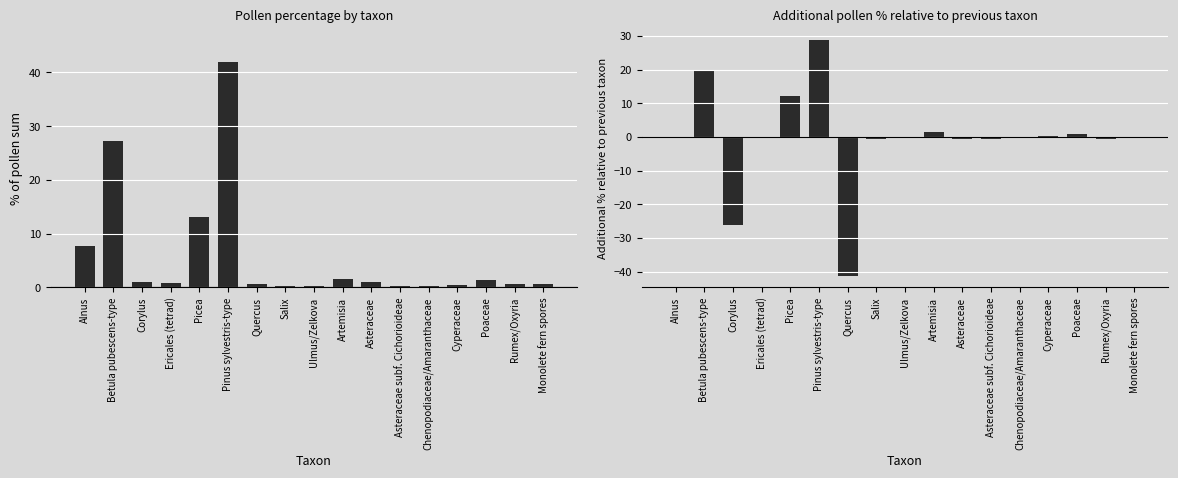

What position from the right is Quercus?

11